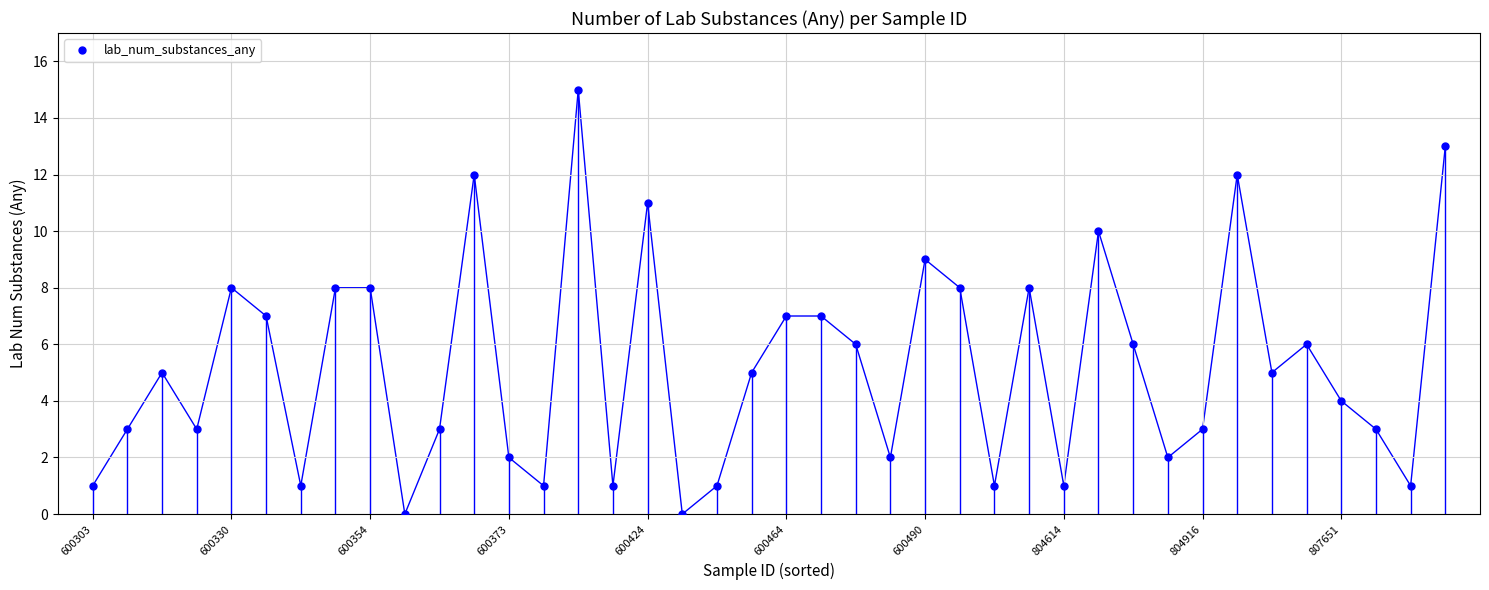

True or false: the data has more than 0 interior local peaks.

True